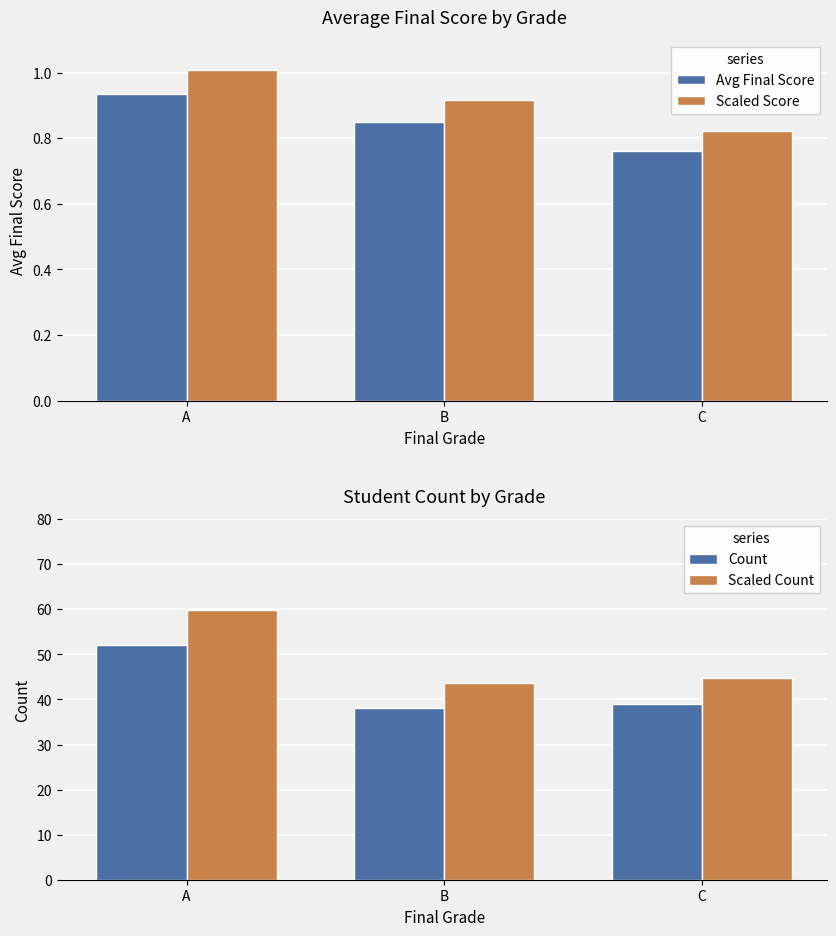

List the series in order of their peak value, lowest first.

Avg Final Score, Scaled Score, Count, Scaled Count